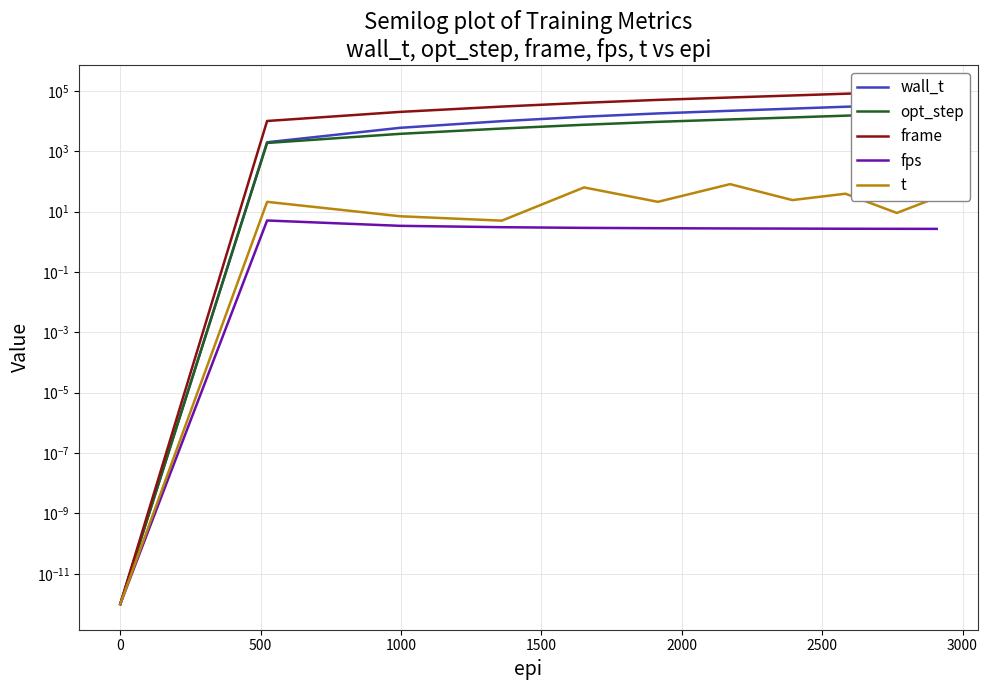

List the series in order of their peak value, lowest first.

fps, t, opt_step, wall_t, frame